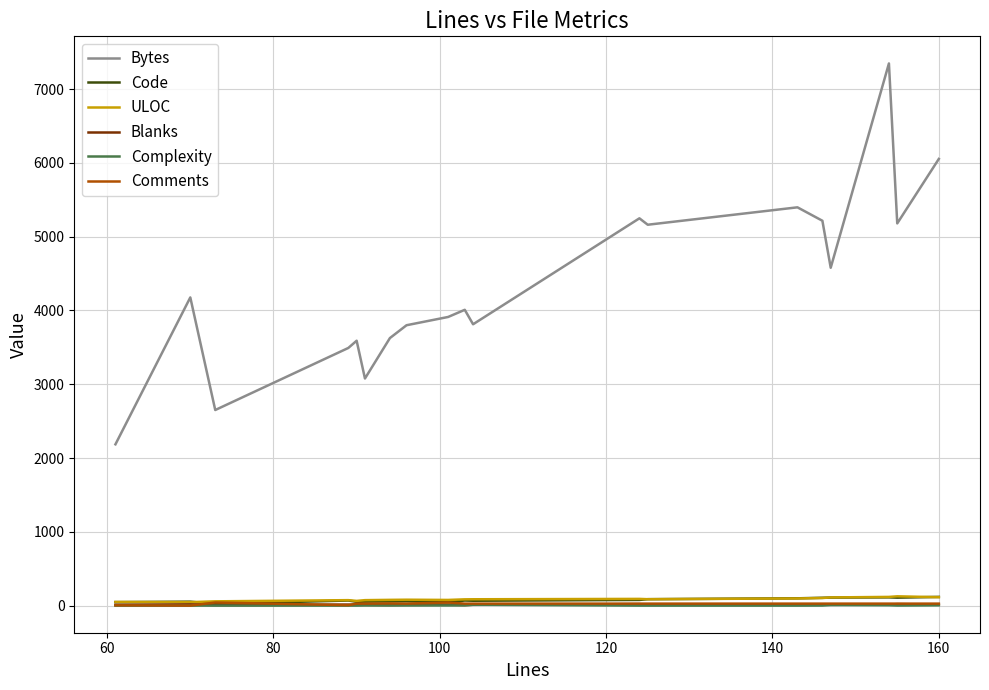

What is the difference between the maximum and minimum values in the Blanks series?

13